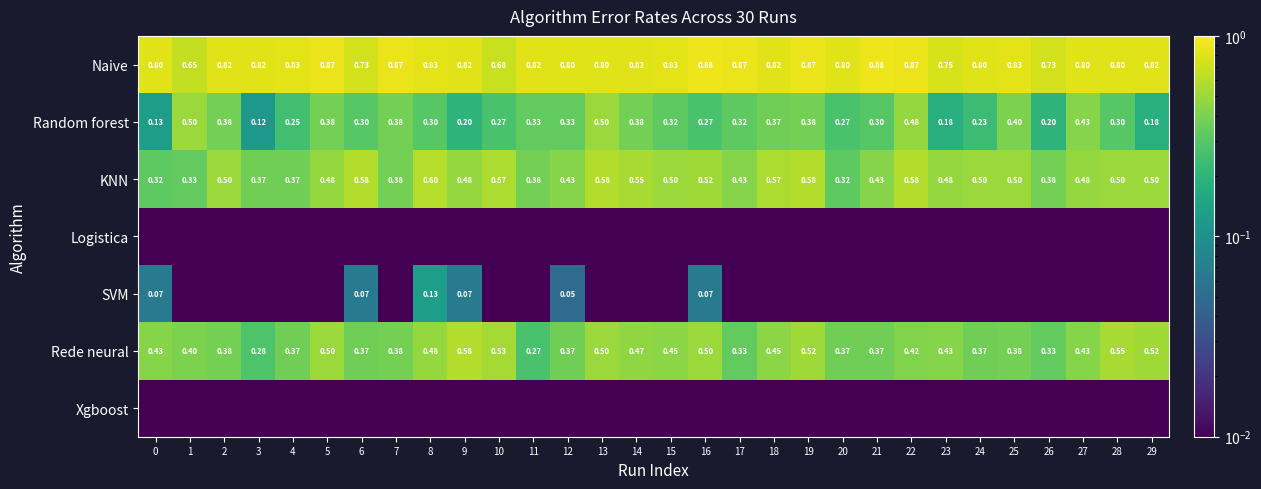

List the labels in order of Logistica value, largest first.

0, 1, 2, 3, 4, 5, 6, 7, 8, 9, 10, 11, 12, 13, 14, 15, 16, 17, 18, 19, 20, 21, 22, 23, 24, 25, 26, 27, 28, 29